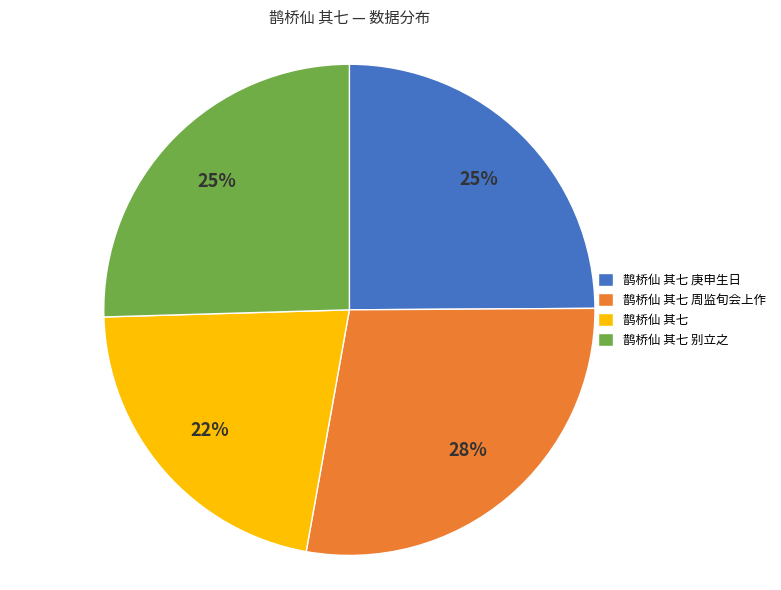

Is the sum of 鹊桥仙 其七 周监旬会上作 and 鹊桥仙 其七 庚申生日 greater than half?

Yes